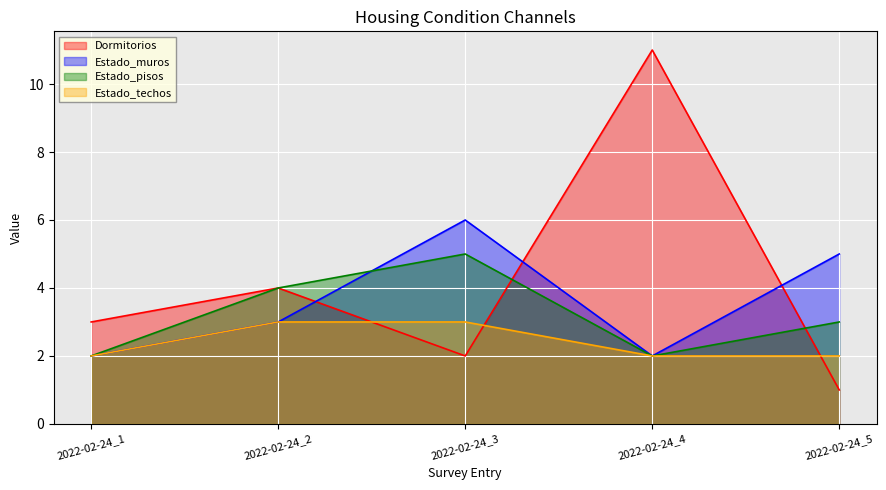

True or false: Estado_muros and Estado_techos cross at least once.

False